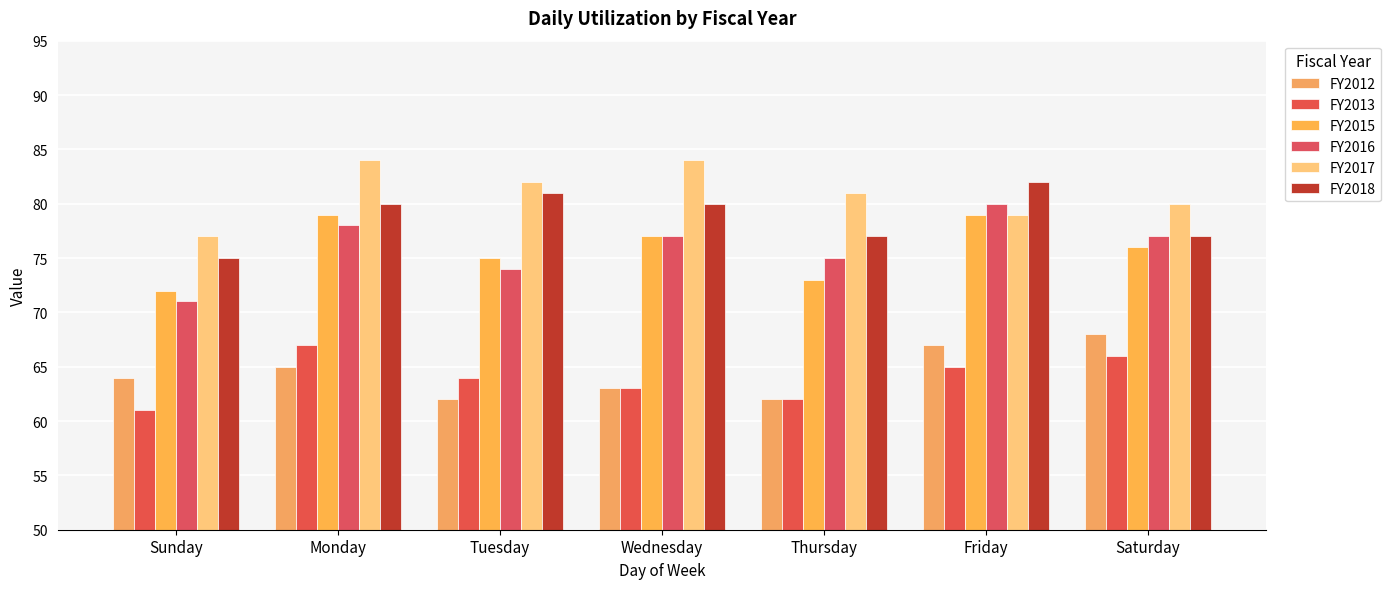

What is the label of the 5th bar from the right?

Tuesday